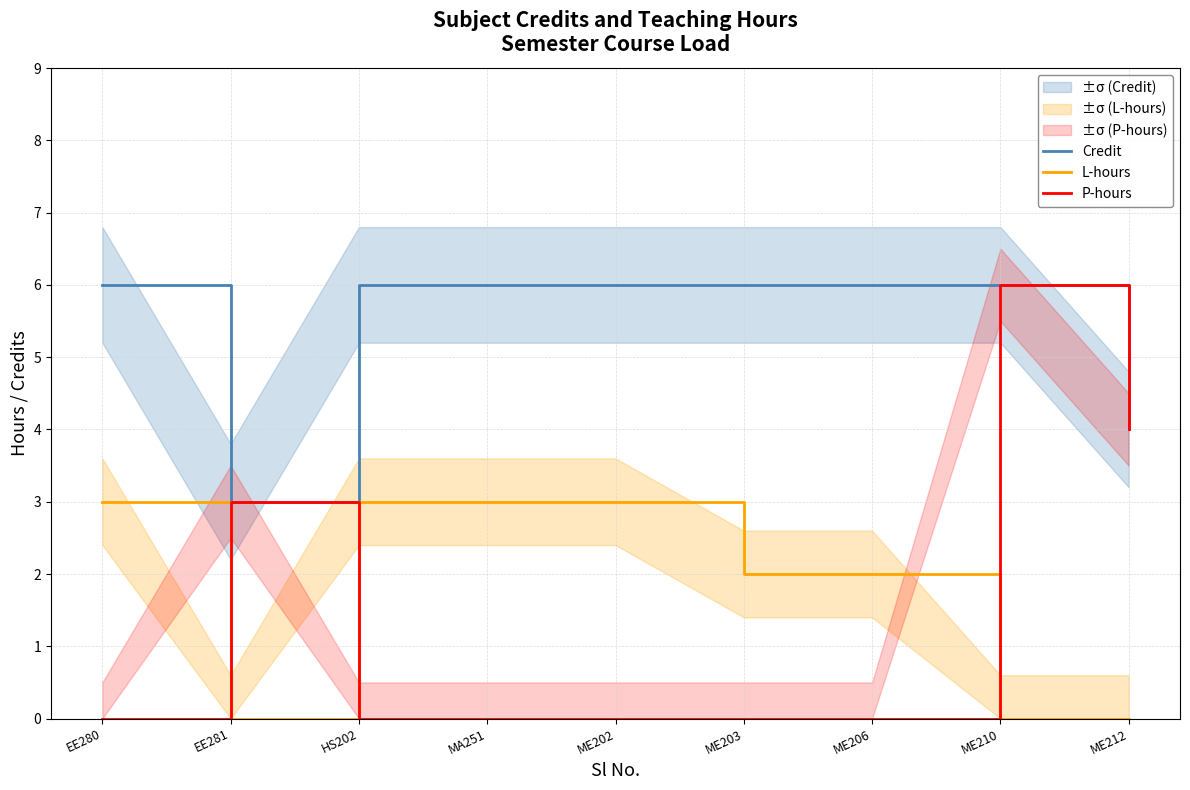

Count the number of categories in the chart.

9